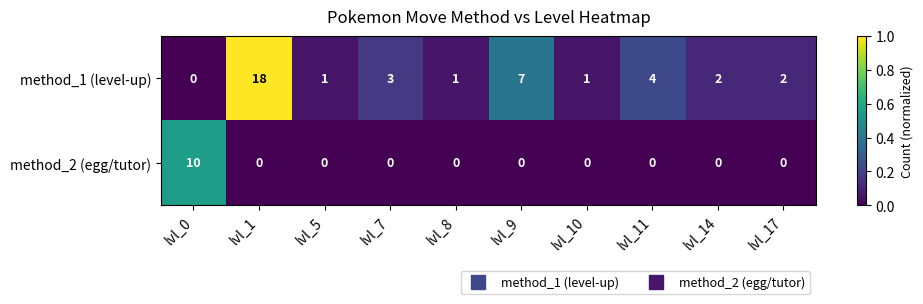

Reading left to right, what are all the values shown in this chart?

method_1 (level-up): lvl_0=0	lvl_1=18	lvl_5=1	lvl_7=3	lvl_8=1	lvl_9=7	lvl_10=1	lvl_11=4	lvl_14=2	lvl_17=2
method_2 (egg/tutor): lvl_0=10	lvl_1=0	lvl_5=0	lvl_7=0	lvl_8=0	lvl_9=0	lvl_10=0	lvl_11=0	lvl_14=0	lvl_17=0